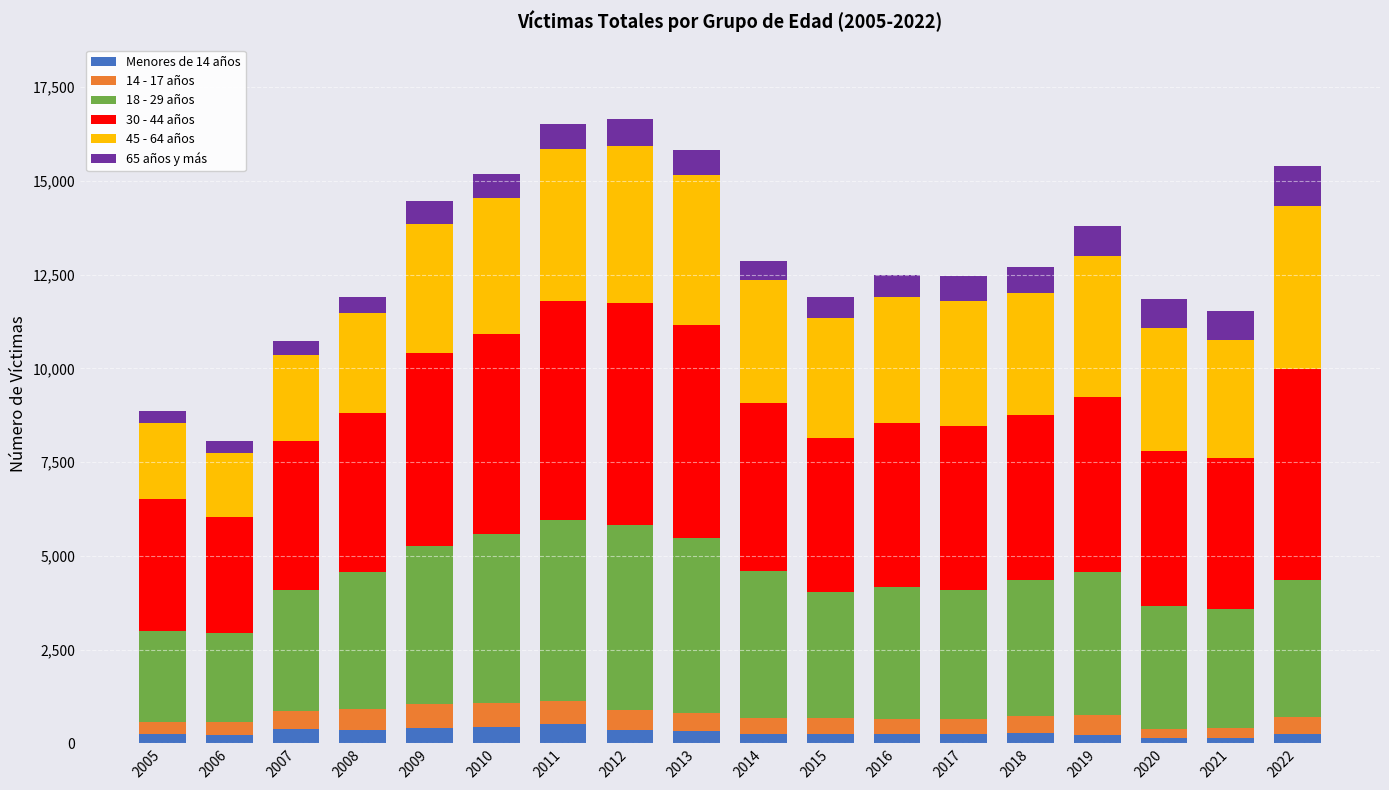

The Menores de 14 años series shows 228 at 2019. True or false?

True